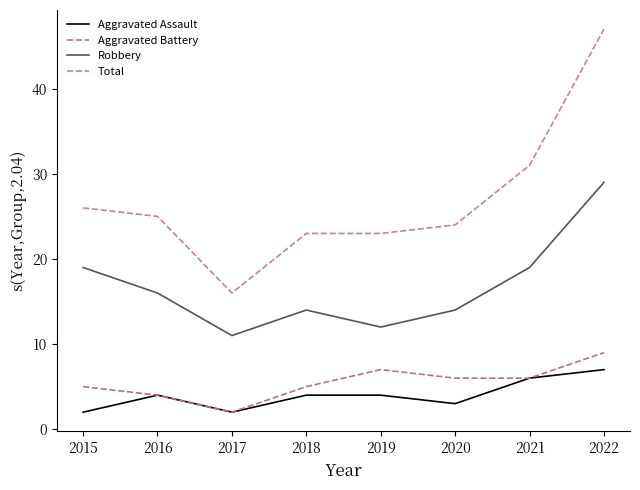

Which has a higher value, 2017 or 2018?

2018